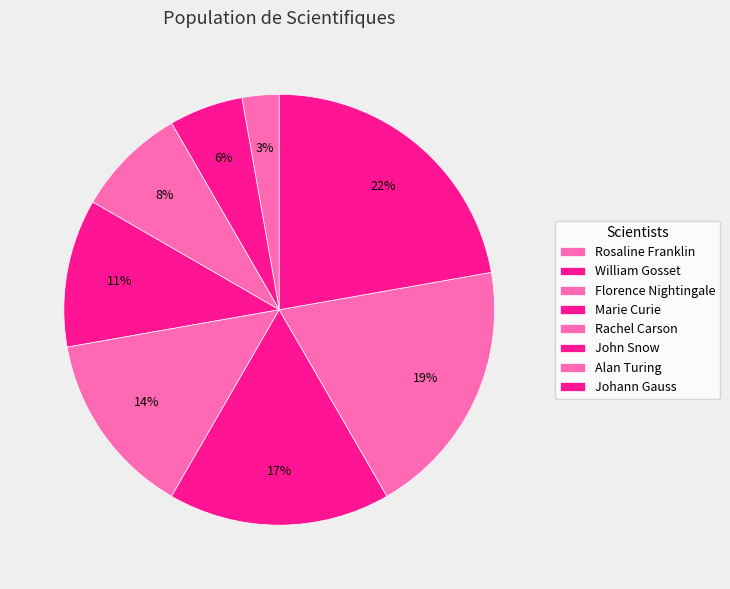

Rank the categories by value from highest to lowest.

Johann Gauss, Alan Turing, John Snow, Rachel Carson, Marie Curie, Florence Nightingale, William Gosset, Rosaline Franklin